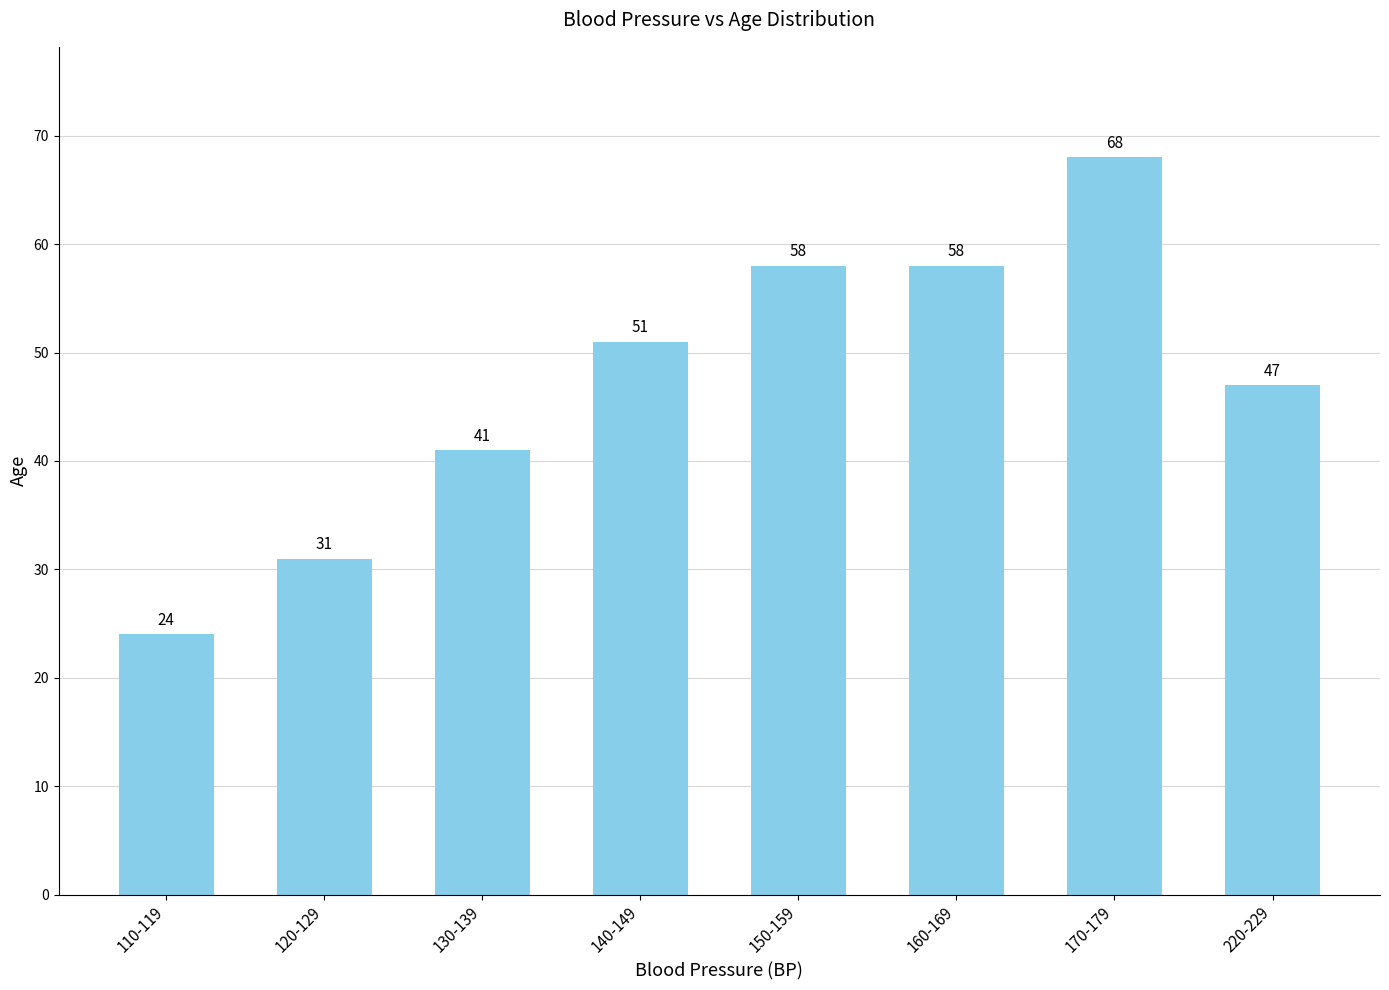

At which category does the chart reach its peak across all series?

170-179